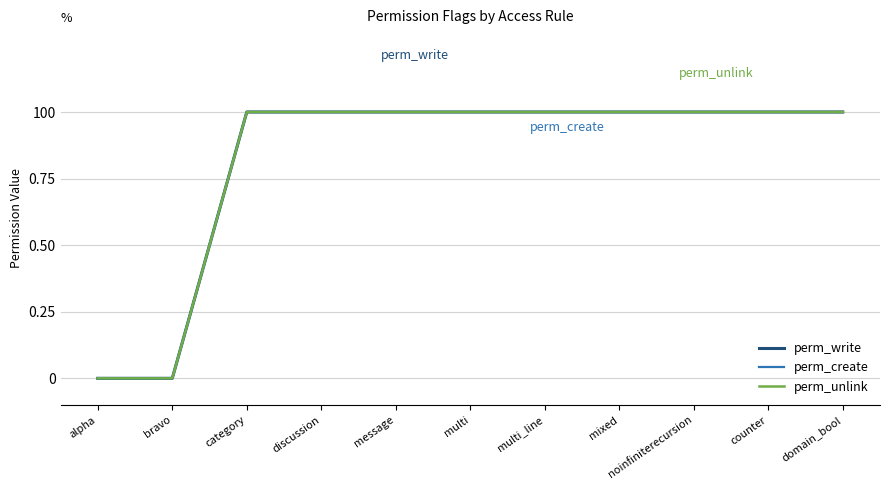

What is the average value of the perm_write series?

1